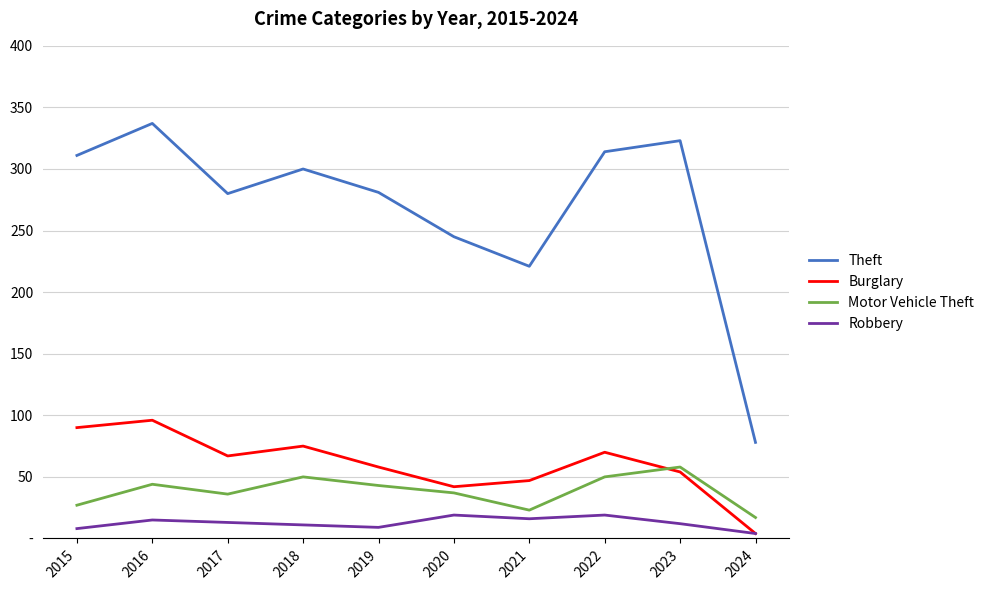

What is the value of the Burglary point at the 8th from the left?

70